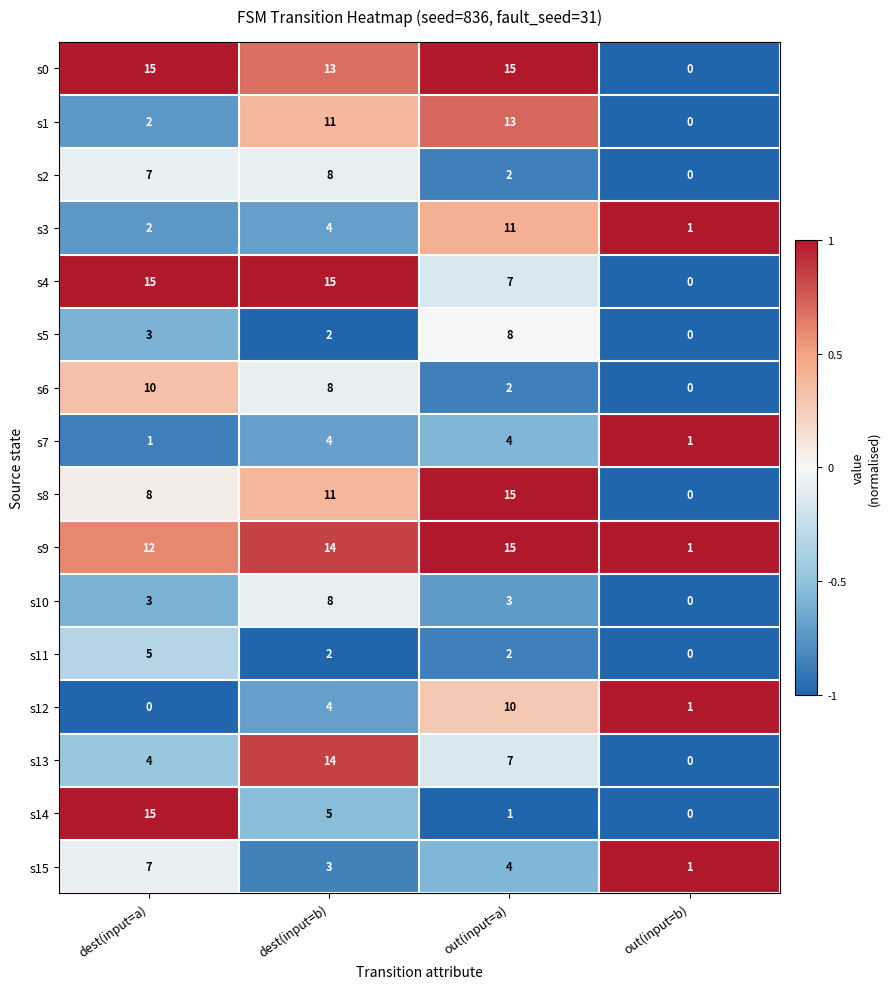

At which label does s2 reach its minimum?

out(input=b)